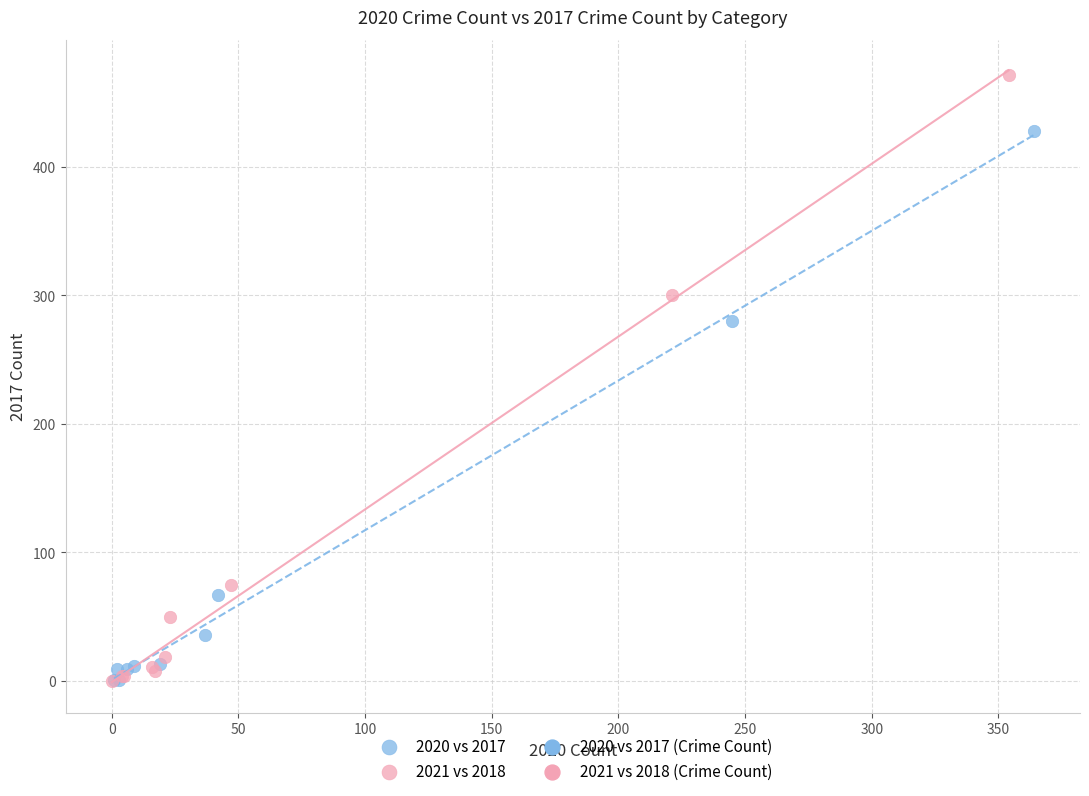

Which series has the largest Y range (max minus min)?

2021 vs 2018